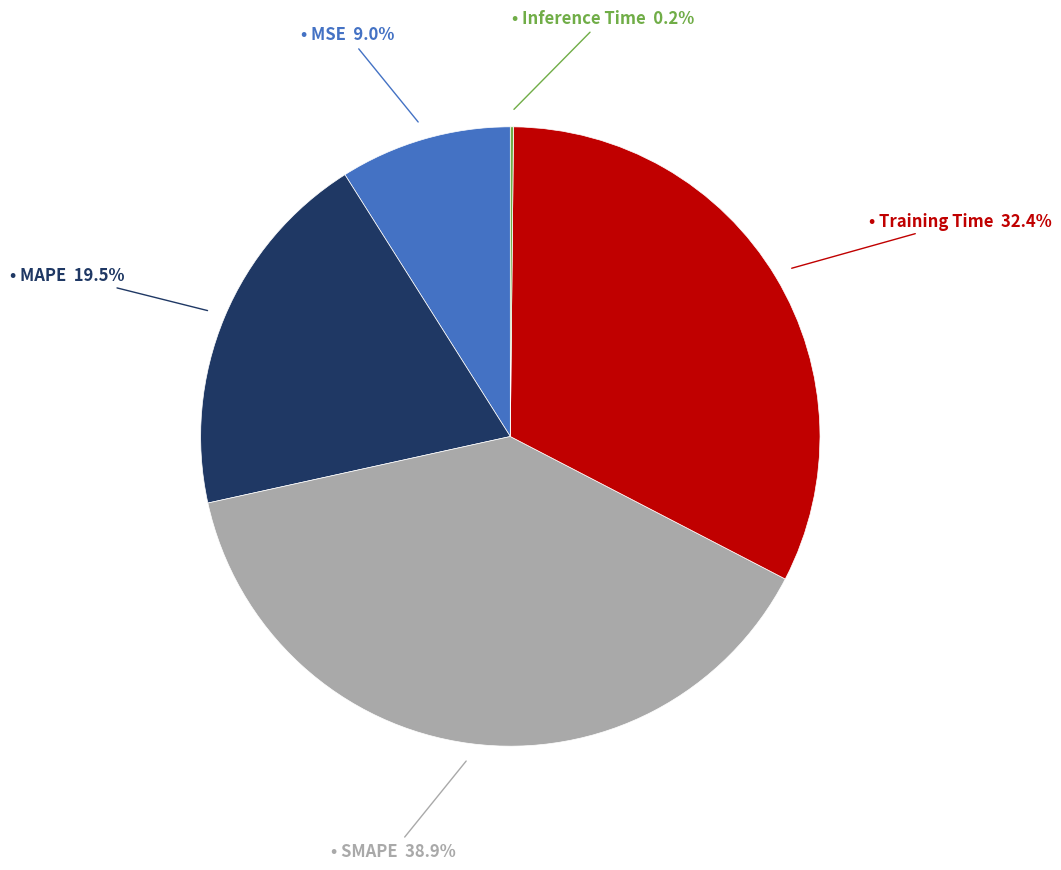

Is there a majority slice in this chart?

No